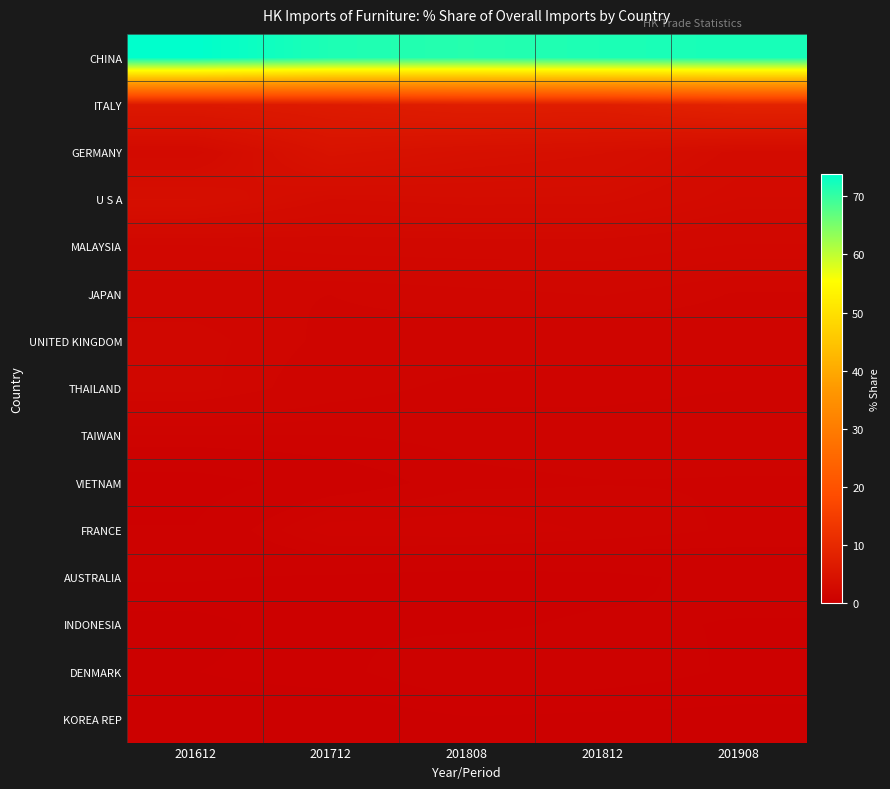

Which category has the highest value across all series?

201612